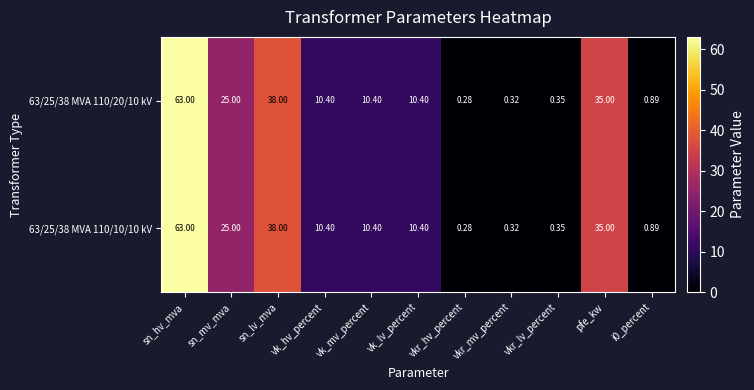

At how many categories does at least one series exceed 23?

4